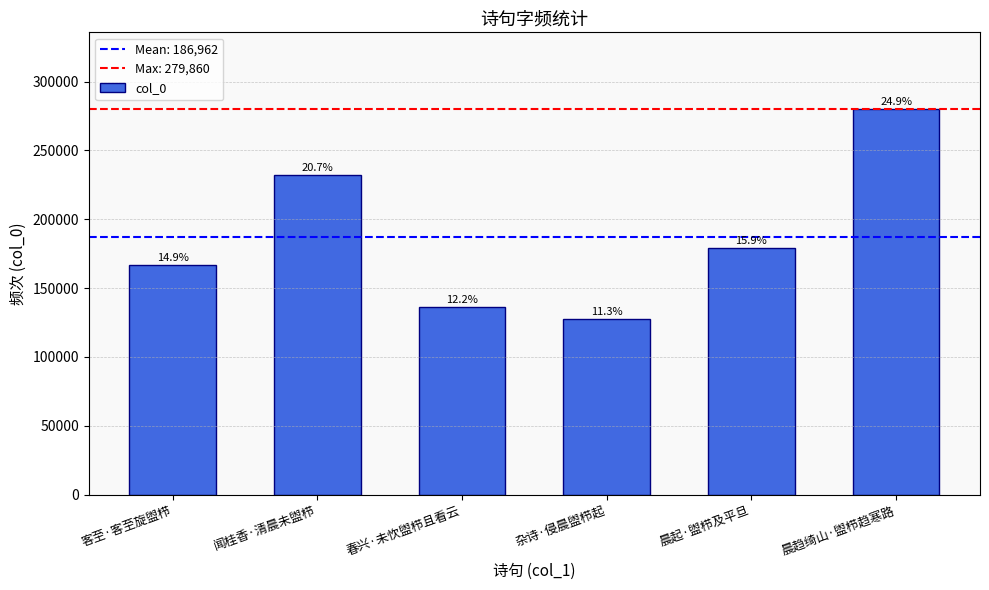

Are the bars horizontal?

No